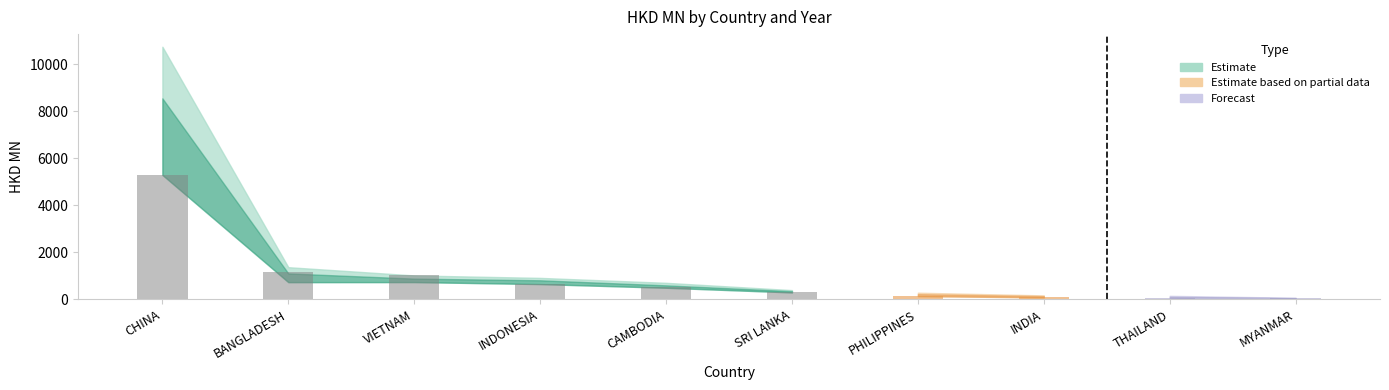

What is the label of the 2nd bar from the left?

BANGLADESH